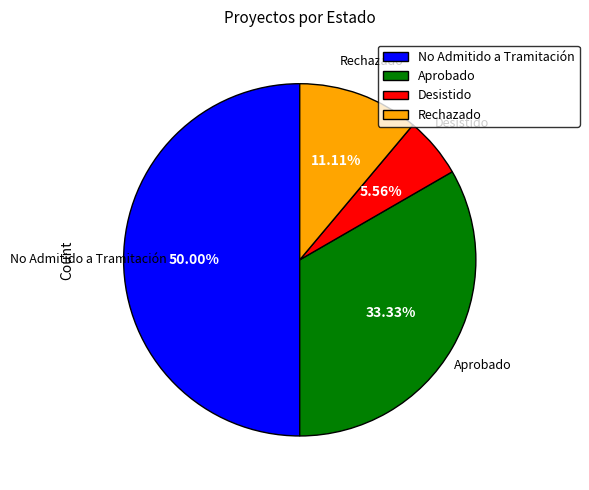

Do No Admitido a Tramitación and Rechazado together represent more than half of the pie?

Yes